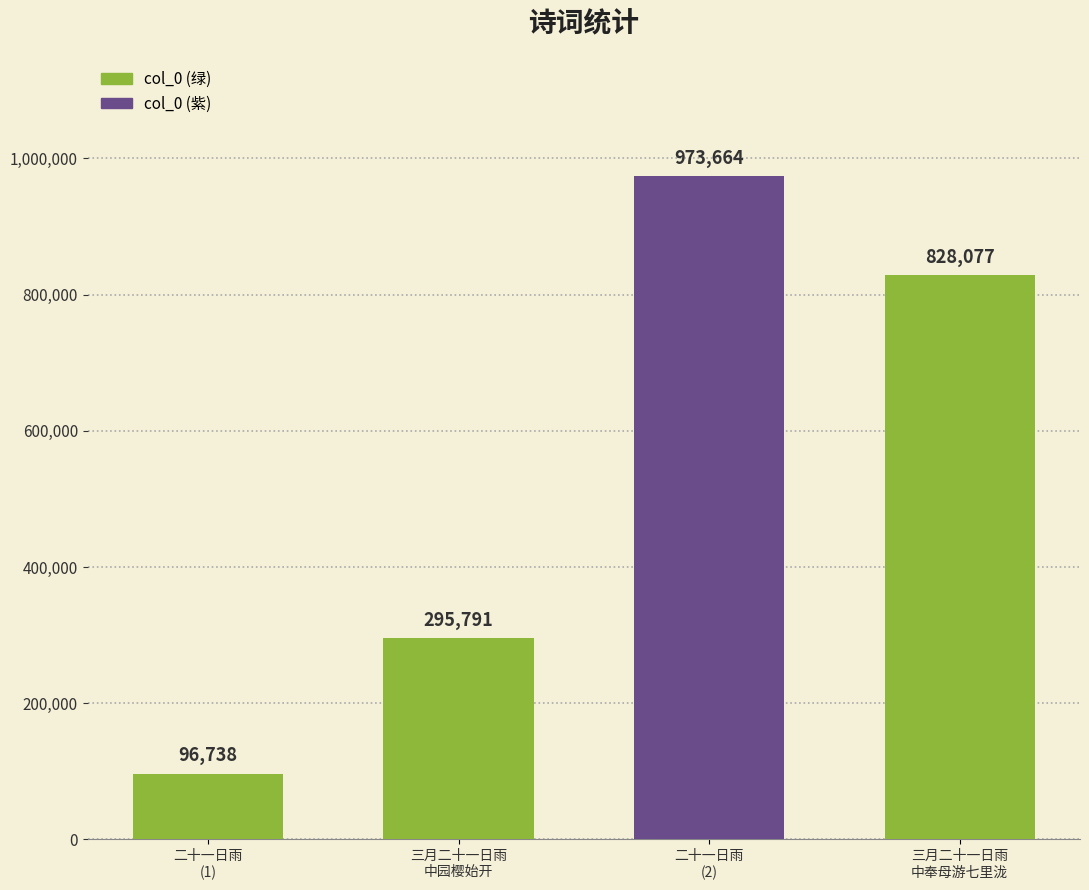

What is the maximum value shown in the chart?

973664